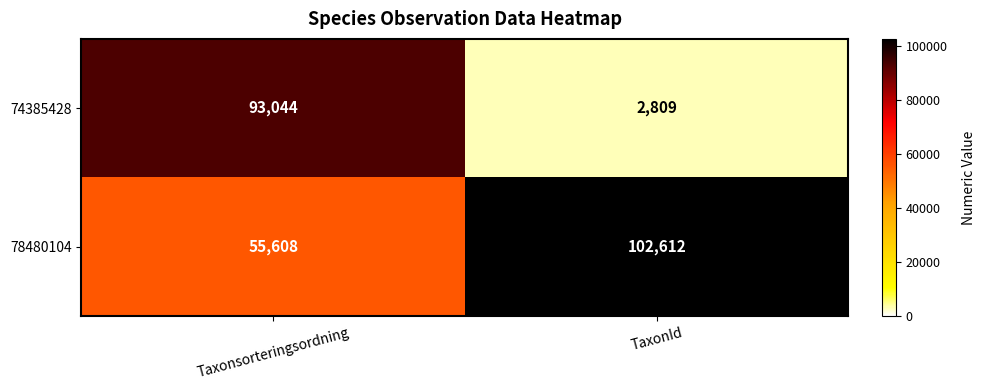

What is the sum of the 78480104 values at TaxonId and Taxonsorteringsordning?

158220